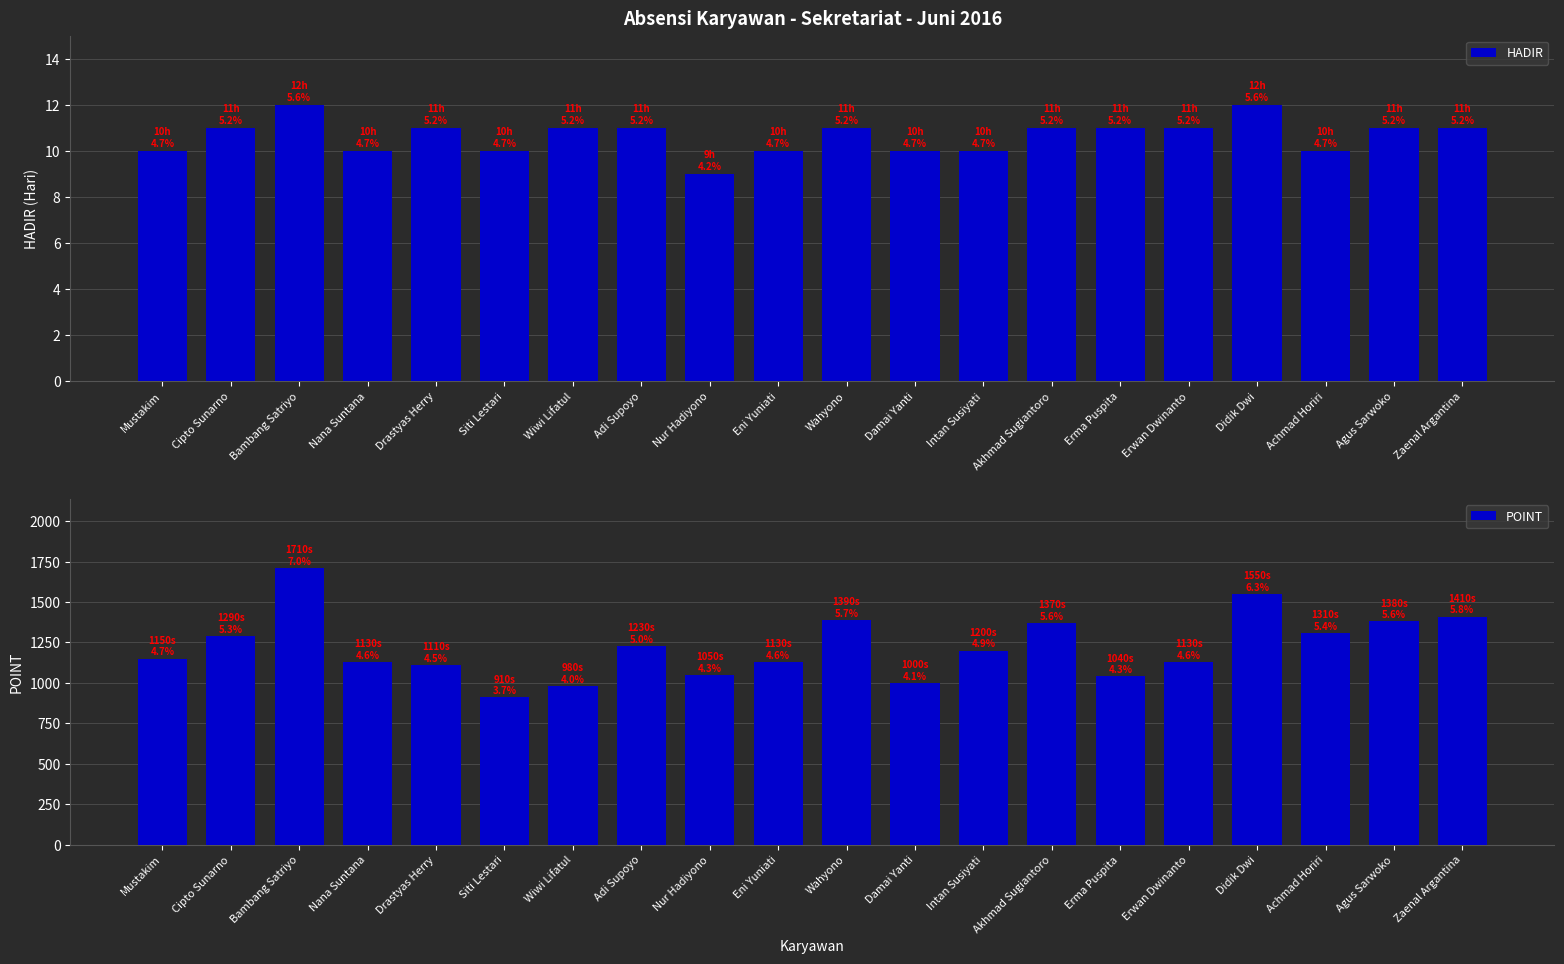

Which series has the largest range (max minus min)?

POINT